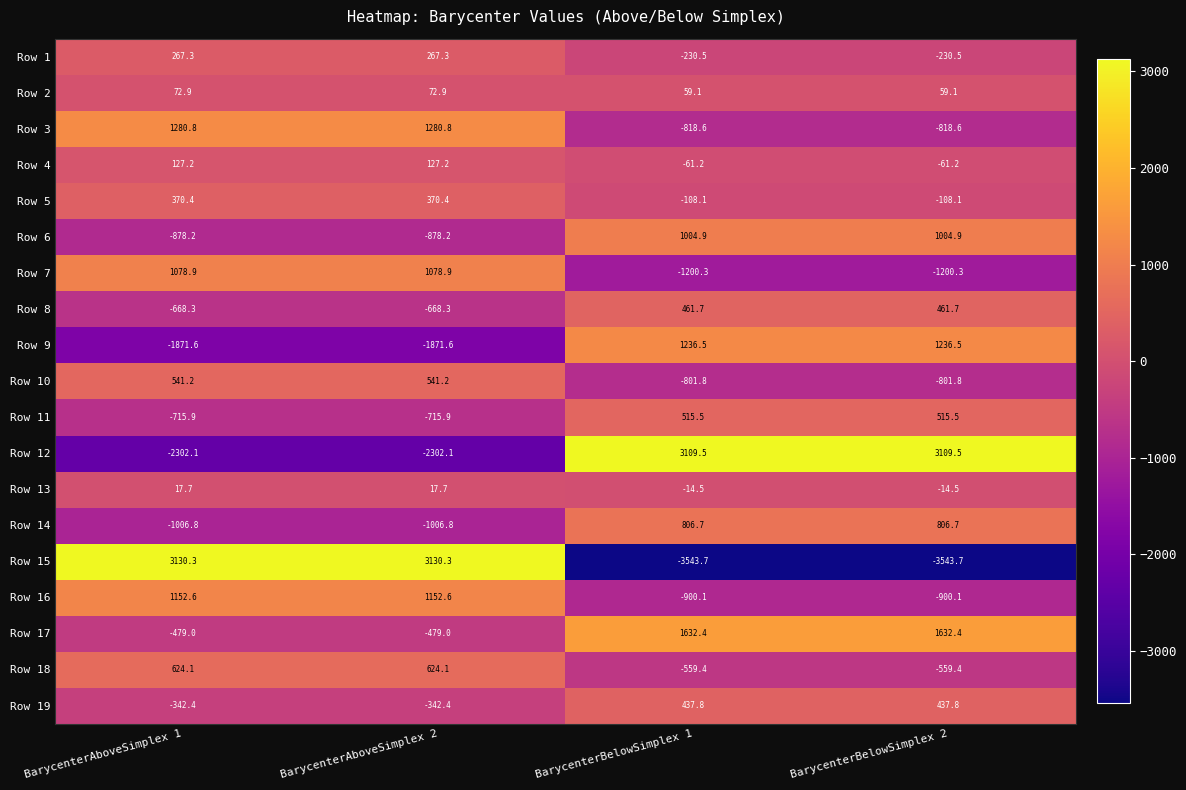

What is the maximum value for Row 2?

72.9